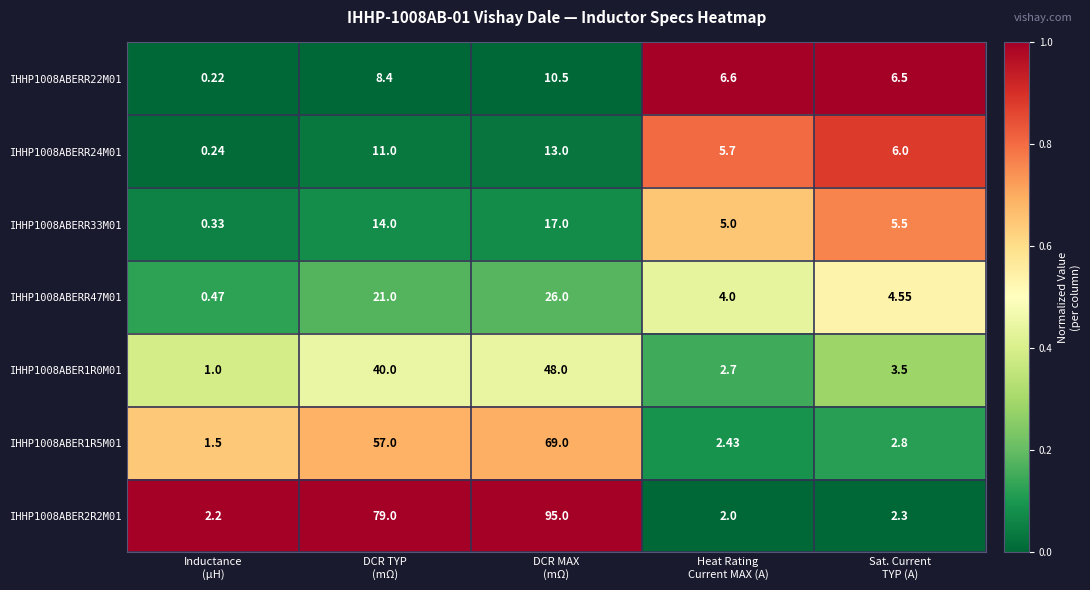

How many data points in IHHP1008ABERR22M01 are above 6?

4